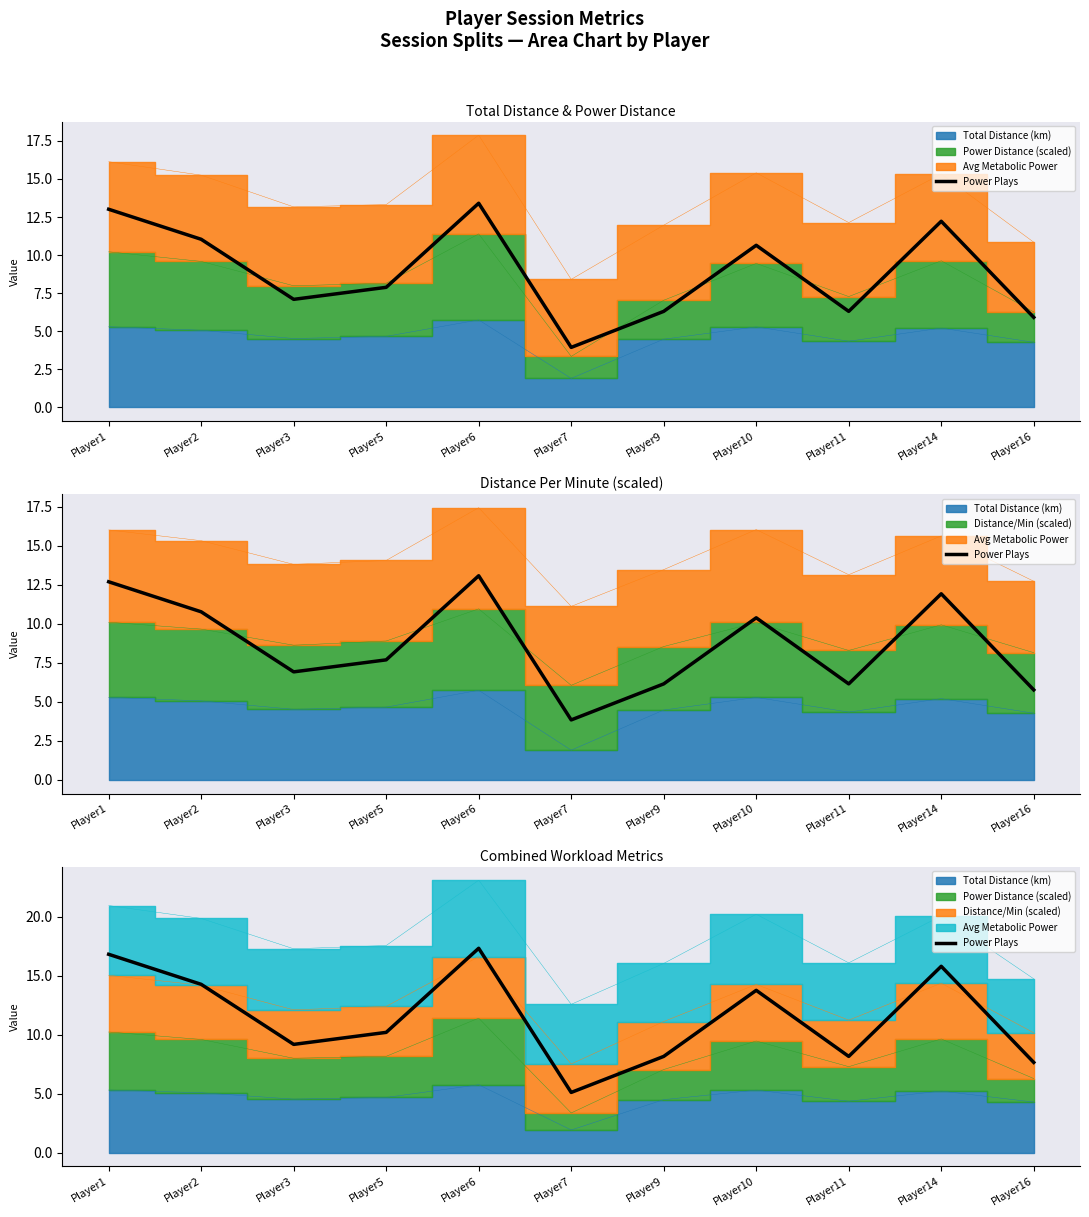

What is the sum of the values at Player5 and Player9?

18.3